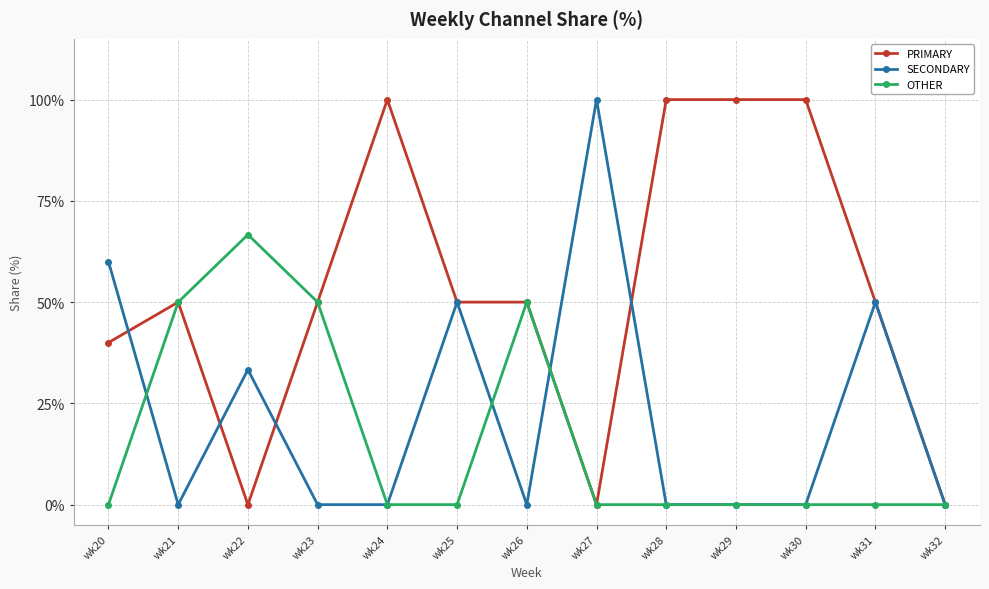

What is the highest value of the PRIMARY series?

100.0